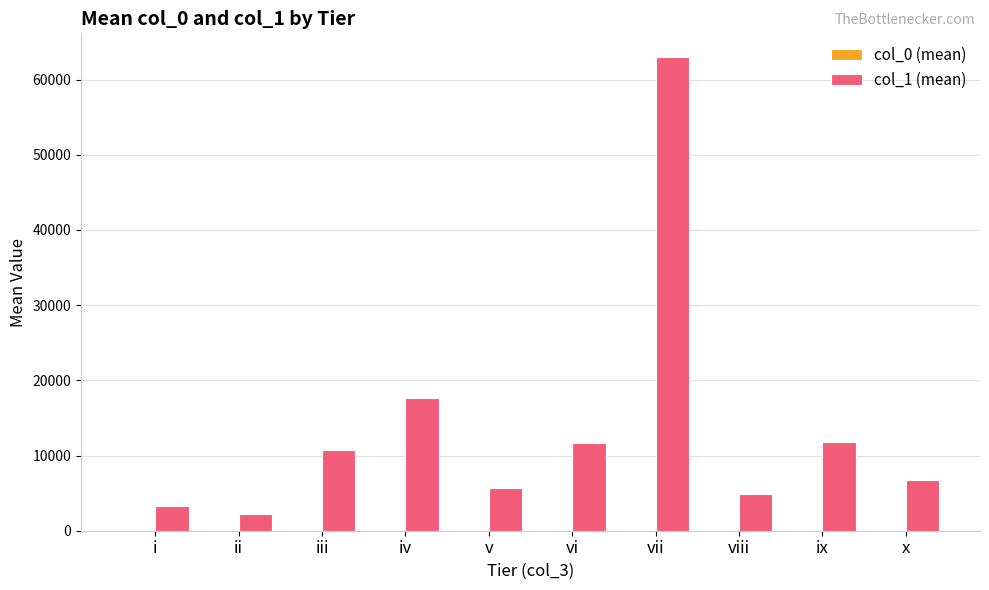

At which category is the sum across all series the highest?

vii